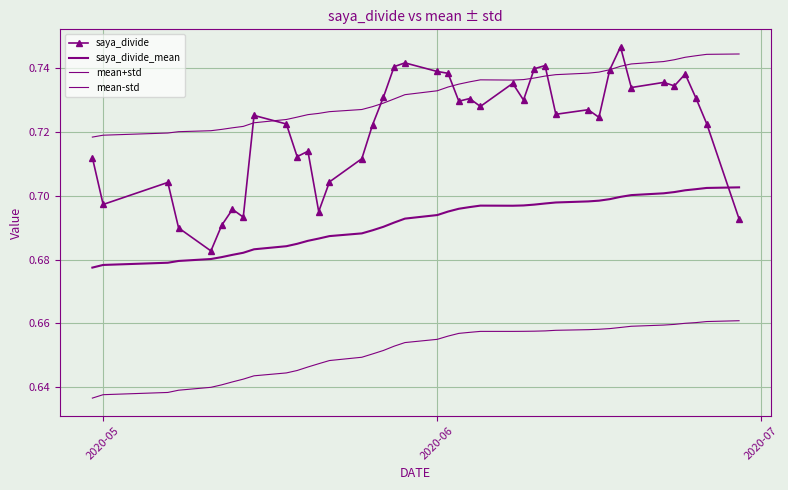

Reading left to right, list all the values displayed in this chart.

saya_divide: 0.7	0.7	0.7	0.7	0.7	0.7	0.7	0.7	0.7	0.7	0.7	0.7	0.7	0.7	0.7	0.7	0.7	0.7	0.7	0.7	0.7	0.7	0.7	0.7	0.7	0.7	0.7	0.7	0.7	0.7	0.7	0.7	0.7	0.7	0.7	0.7	0.7	0.7	0.7	0.7
saya_divide_mean: 0.7	0.7	0.7	0.7	0.7	0.7	0.7	0.7	0.7	0.7	0.7	0.7	0.7	0.7	0.7	0.7	0.7	0.7	0.7	0.7	0.7	0.7	0.7	0.7	0.7	0.7	0.7	0.7	0.7	0.7	0.7	0.7	0.7	0.7	0.7	0.7	0.7	0.7	0.7	0.7
mean+std: 0.7	0.7	0.7	0.7	0.7	0.7	0.7	0.7	0.7	0.7	0.7	0.7	0.7	0.7	0.7	0.7	0.7	0.7	0.7	0.7	0.7	0.7	0.7	0.7	0.7	0.7	0.7	0.7	0.7	0.7	0.7	0.7	0.7	0.7	0.7	0.7	0.7	0.7	0.7	0.7
mean-std: 0.6	0.6	0.6	0.6	0.6	0.6	0.6	0.6	0.6	0.6	0.6	0.6	0.6	0.6	0.6	0.7	0.7	0.7	0.7	0.7	0.7	0.7	0.7	0.7	0.7	0.7	0.7	0.7	0.7	0.7	0.7	0.7	0.7	0.7	0.7	0.7	0.7	0.7	0.7	0.7